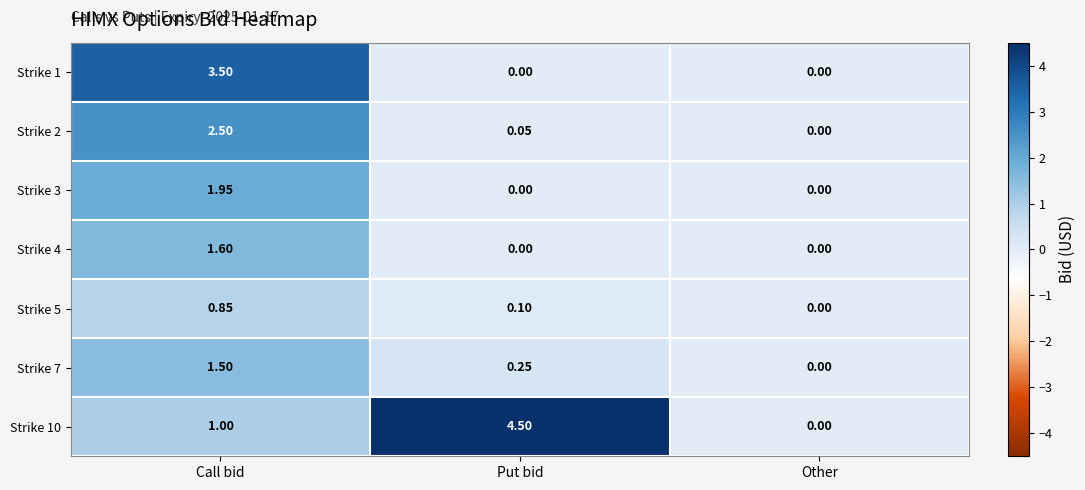

Is the value of Strike 1 at Put bid greater than the value of Strike 4 at Call bid?

No